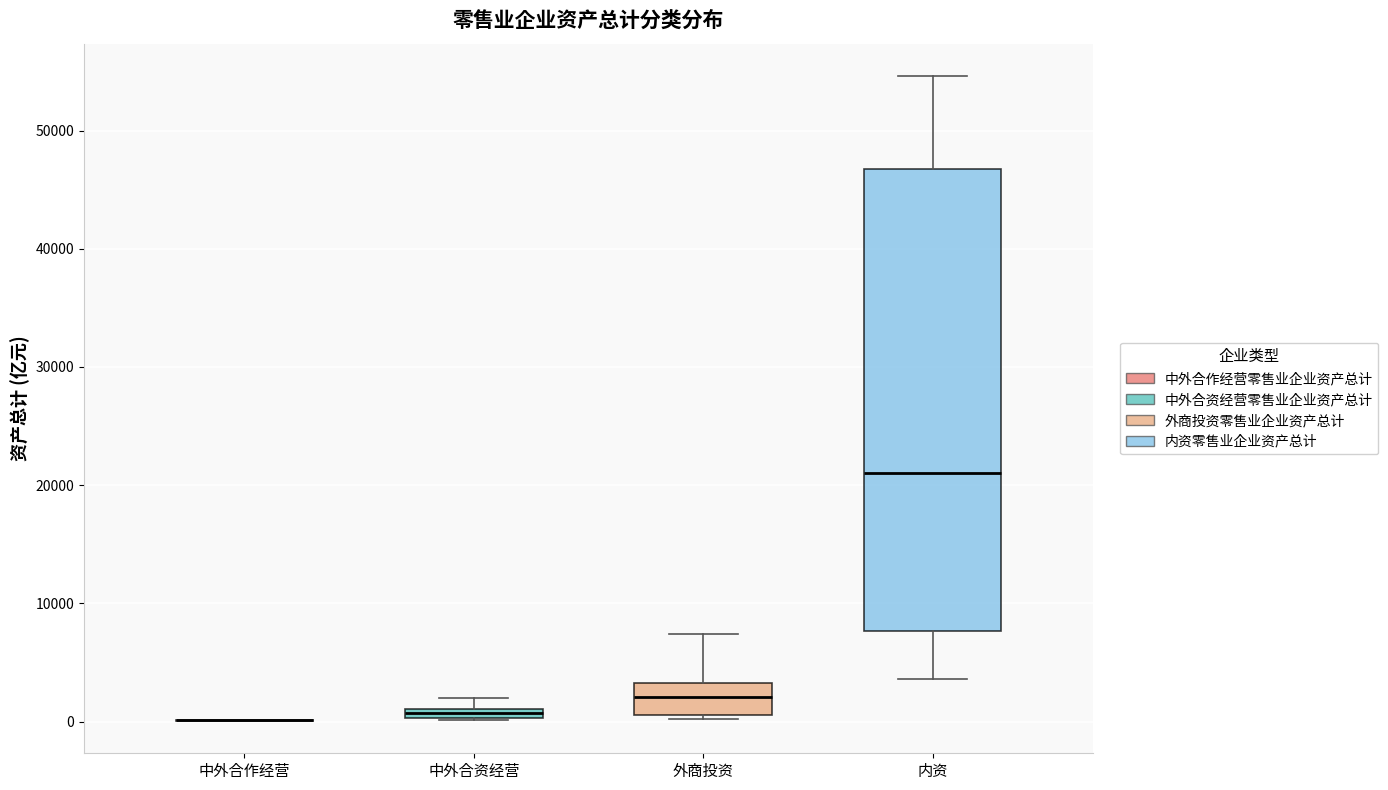

Where does the median line of the box for 外商投资 sit on the y-axis? The values are not printed on the chart, so give them approximately, as read against the axis.

2000